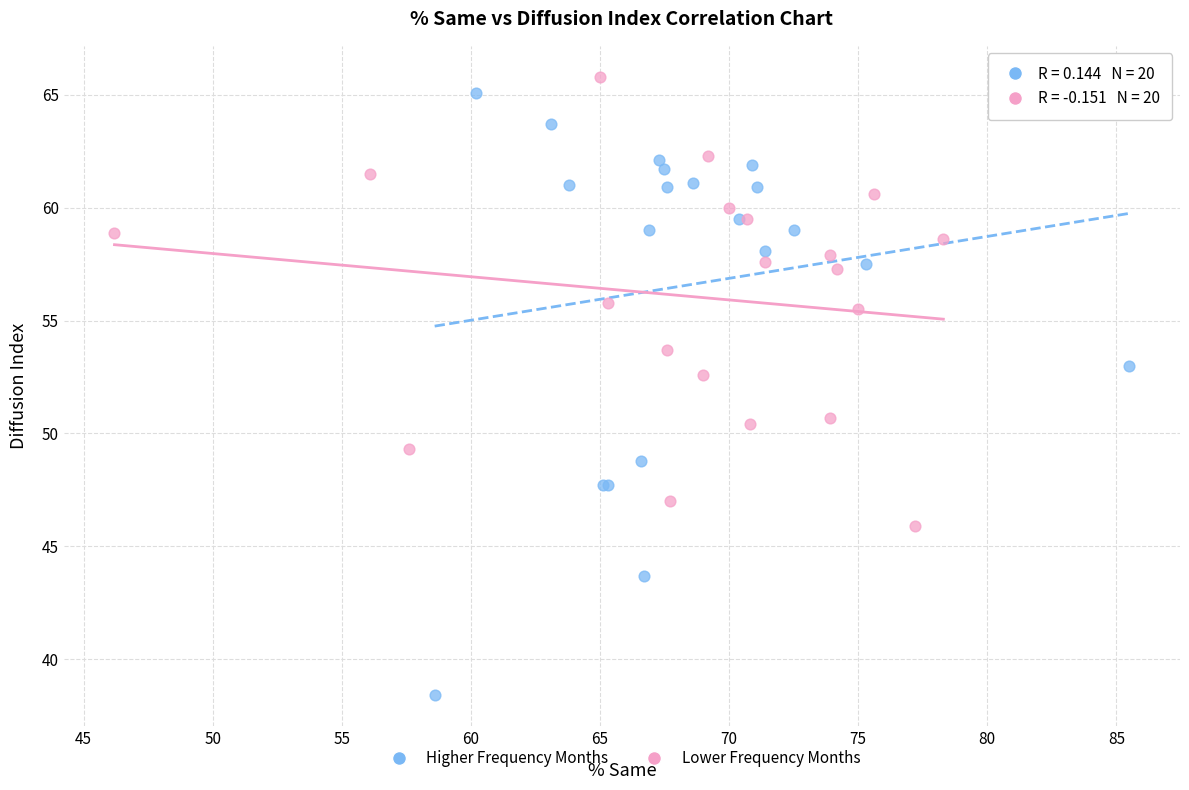

Which series has the widest spread of Y values?

Higher Frequency Months